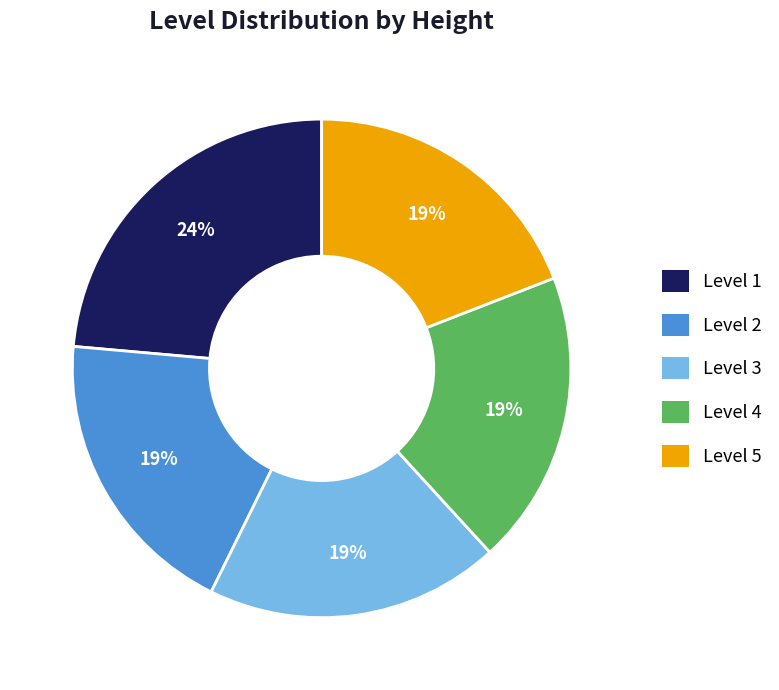

What is the largest slice in the pie chart?

Level 1